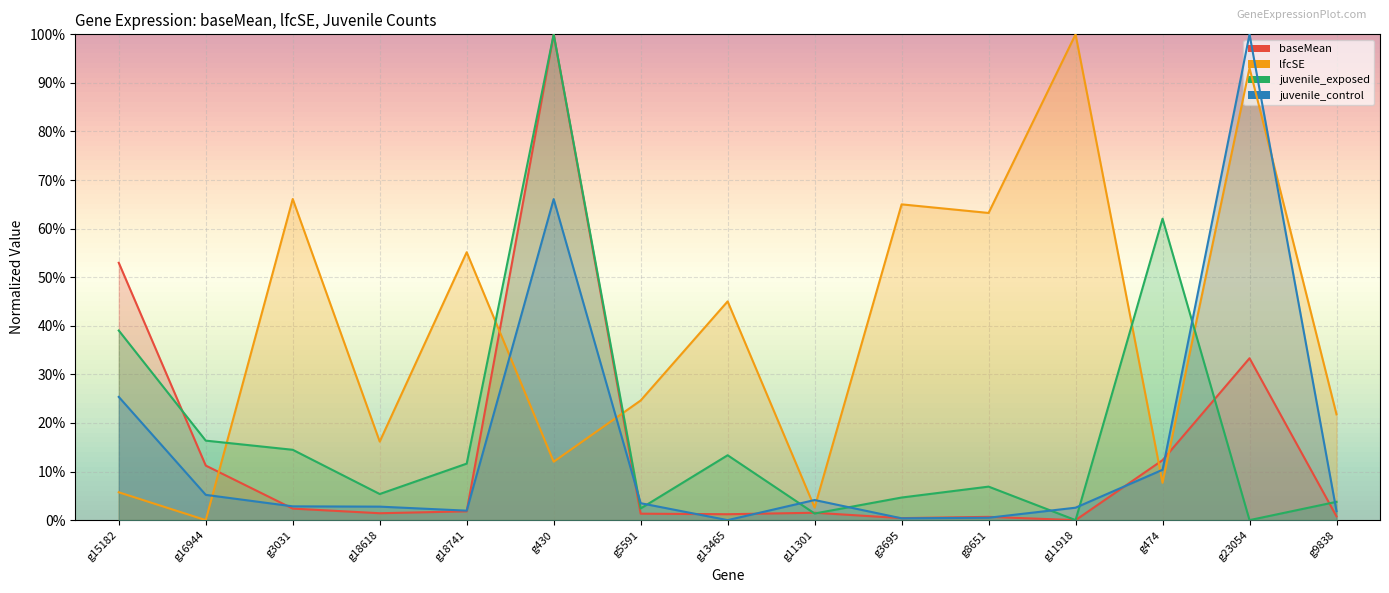

Reading right to left, what are all the values shown in this chart?

baseMean: 0.0	0.3	0.1	0.0	0.0	0.0	0.0	0.0	0.0	1.0	0.0	0.0	0.0	0.1	0.5
lfcSE: 0.2	0.9	0.1	1.0	0.6	0.7	0.0	0.5	0.2	0.1	0.6	0.2	0.7	0.0	0.1
juvenile_exposed: 0.0	0.0	0.6	0.0	0.1	0.0	0.0	0.1	0.0	1.0	0.1	0.1	0.1	0.2	0.4
juvenile_control: 0.0	1.0	0.1	0.0	0.0	0.0	0.0	0.0	0.0	0.7	0.0	0.0	0.0	0.1	0.3